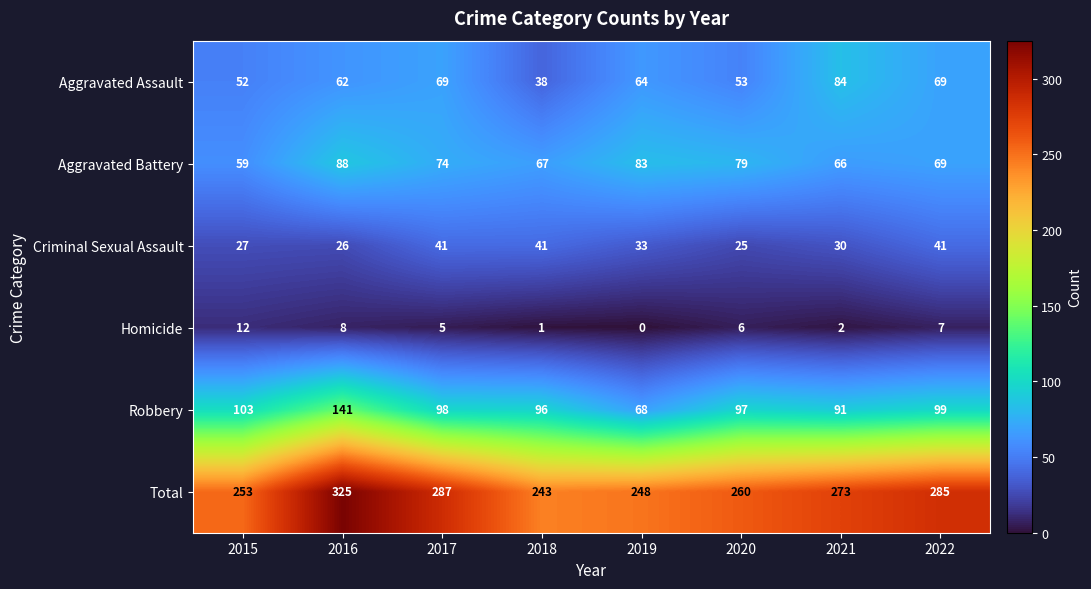

The Criminal Sexual Assault series shows 20 at 2021. True or false?

False